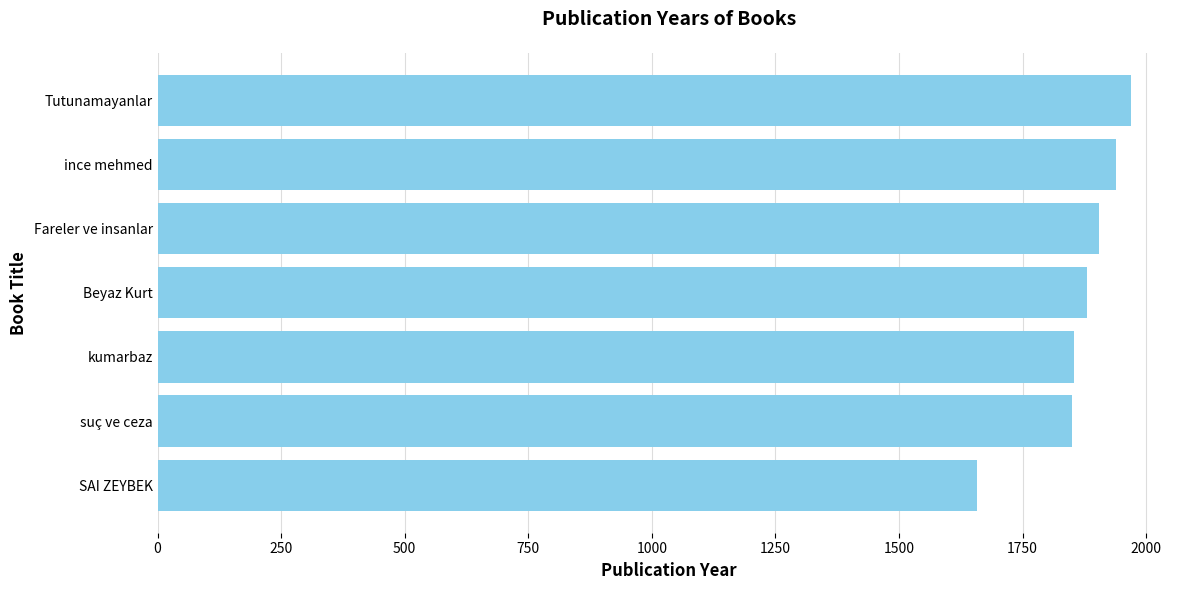

The chart shows a value of 1208 at Tutunamayanlar. True or false?

False